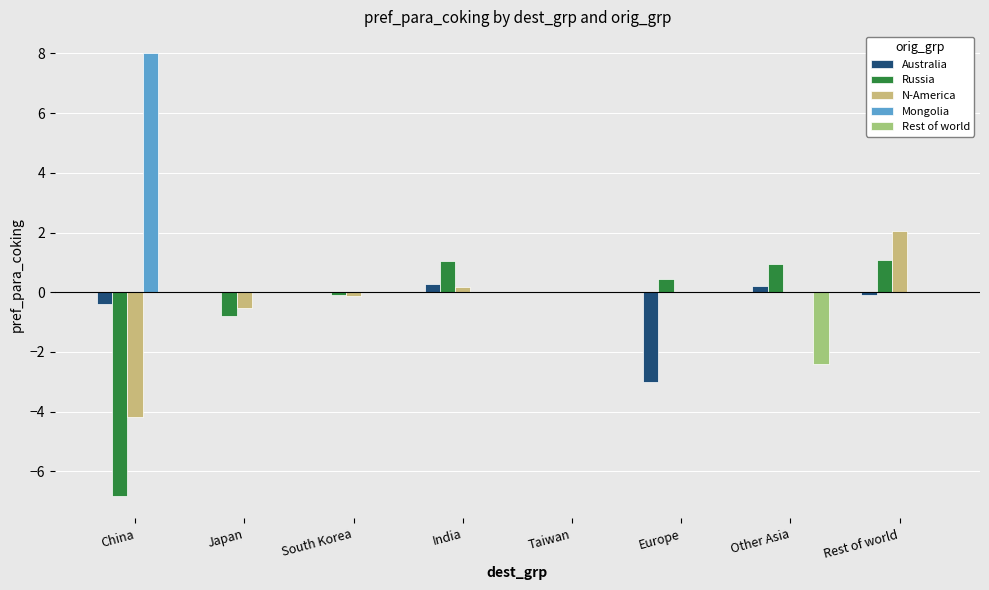

What is the average value of the Rest of world series?

-0.3